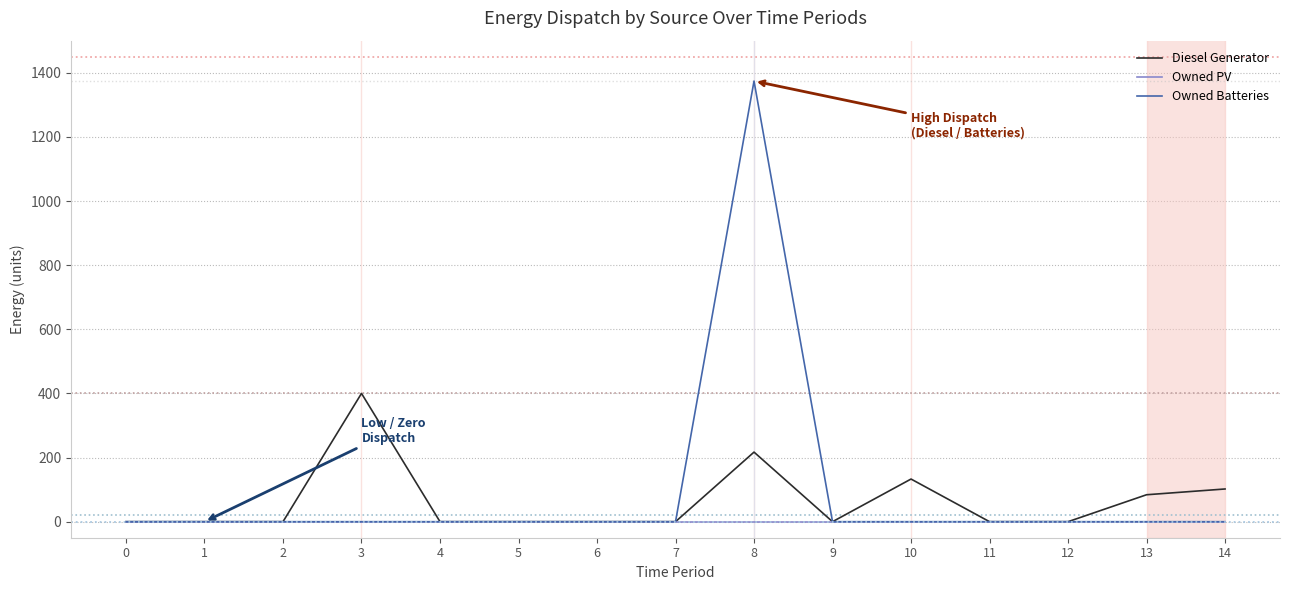

True or false: Owned Batteries and Diesel Generator intersect in this chart.

False